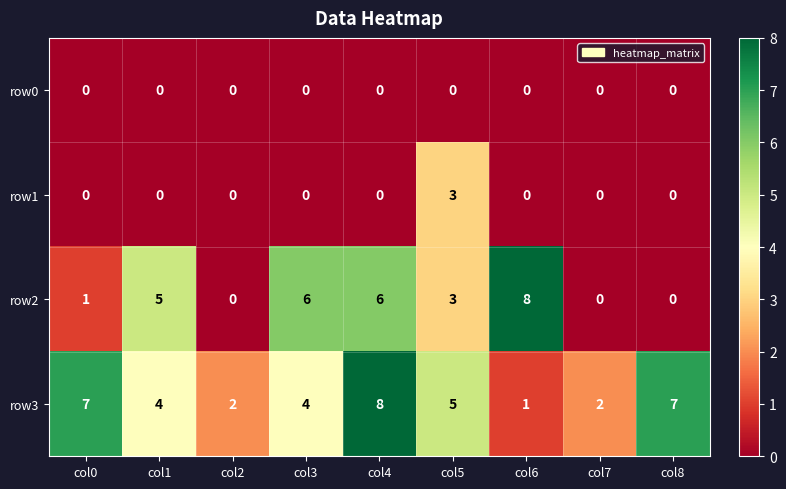

Which series changed the most between col6 and col8?

row2